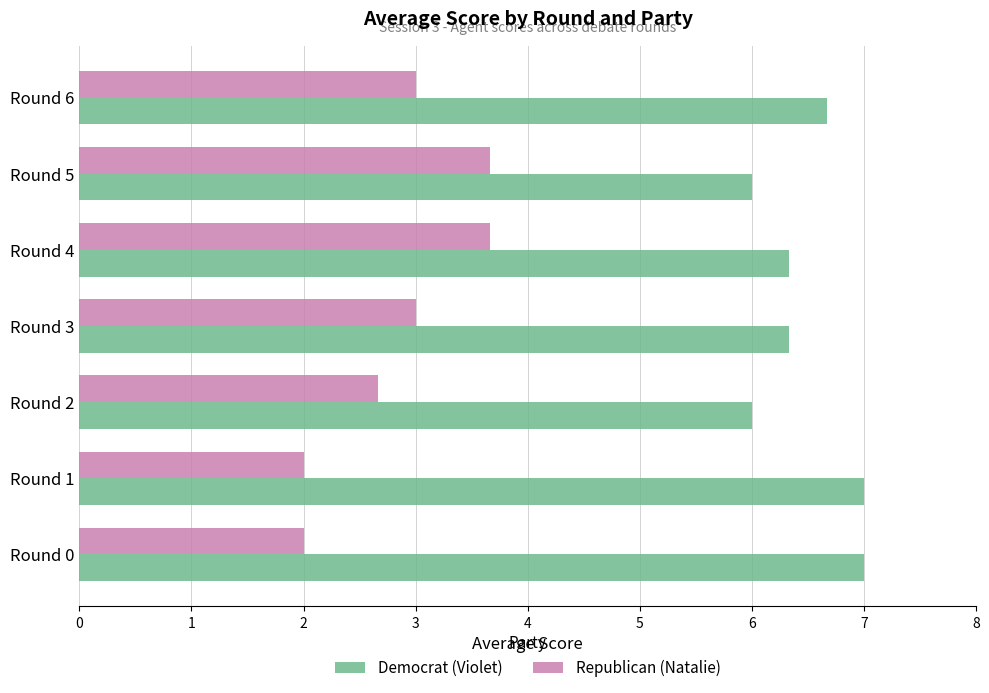

What is the sum of all Republican (Natalie) values?

20.0